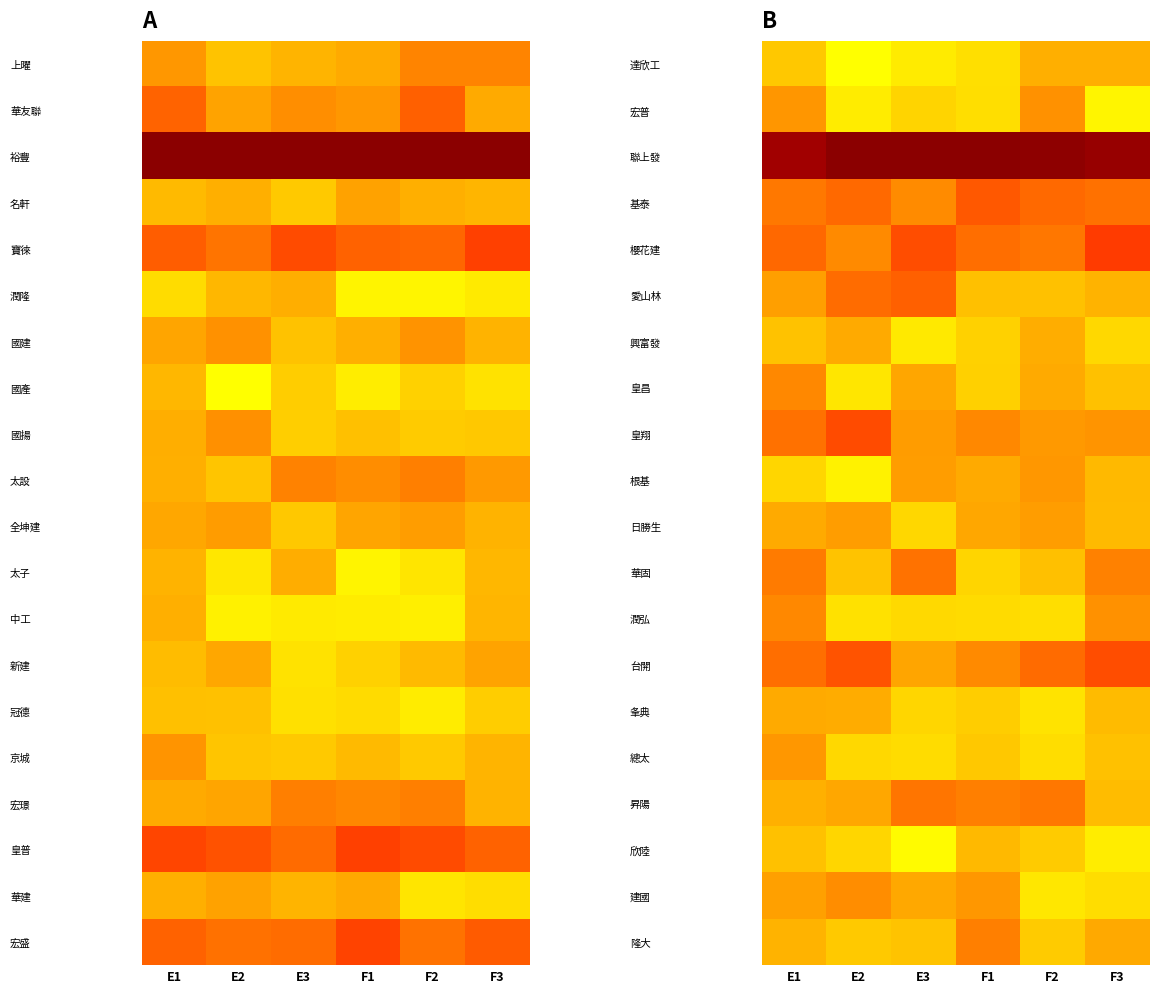

Count the number of data series in this chart.

20